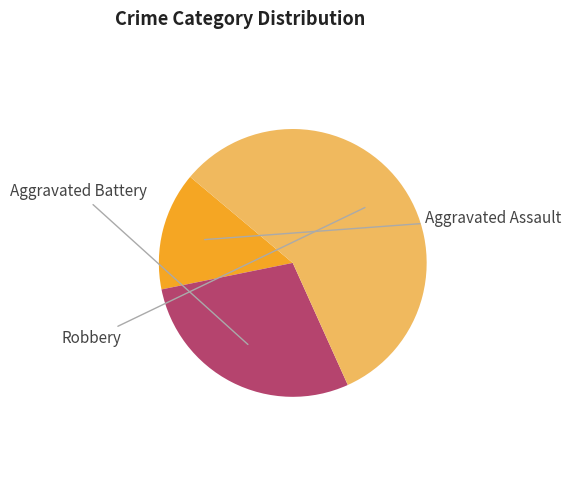

Is there any slice that represents more than half of the pie?

Yes